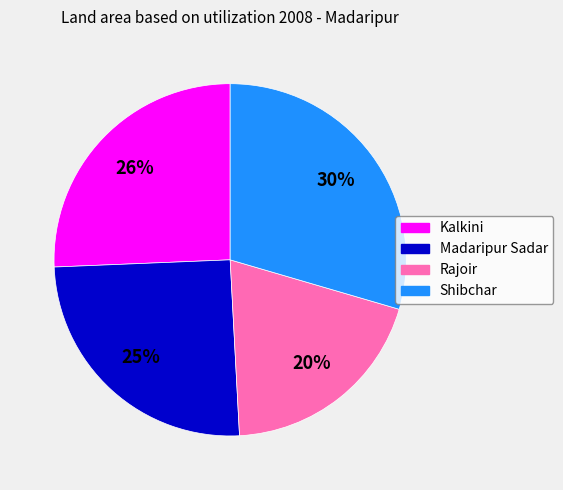

Combined, do Shibchar and Rajoir account for over 50%?

No